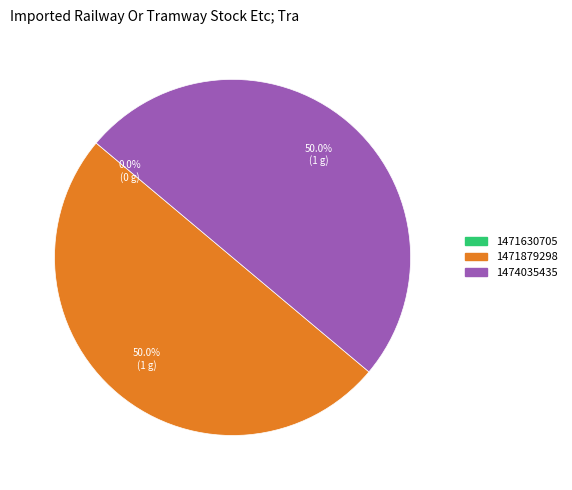

Is it true that 1474035435 is 61% of the pie?

False